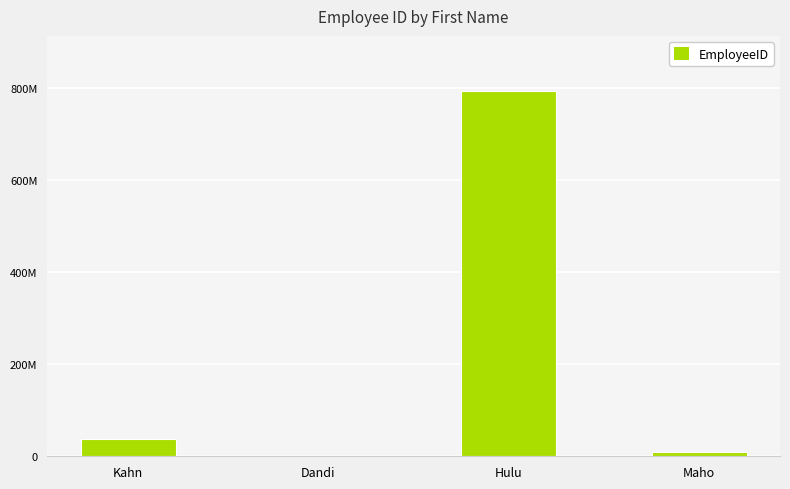

Are the bars horizontal?

No